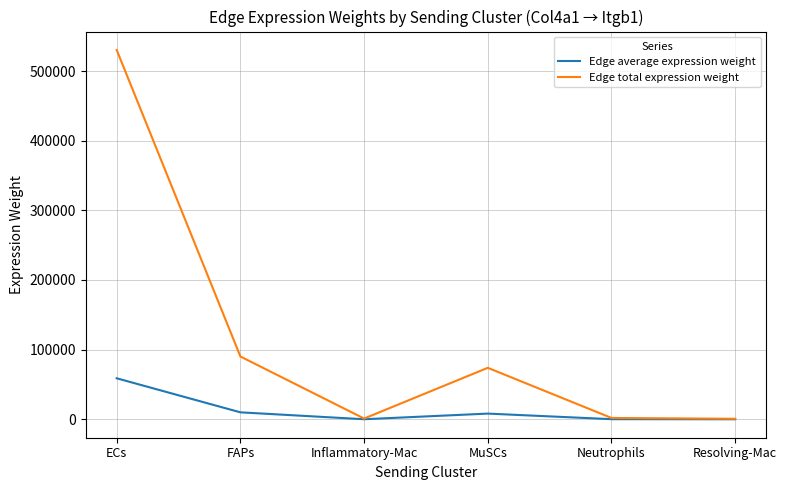

In Edge total expression weight, how many points are higher than both neighbors (excluding endpoints)?

1